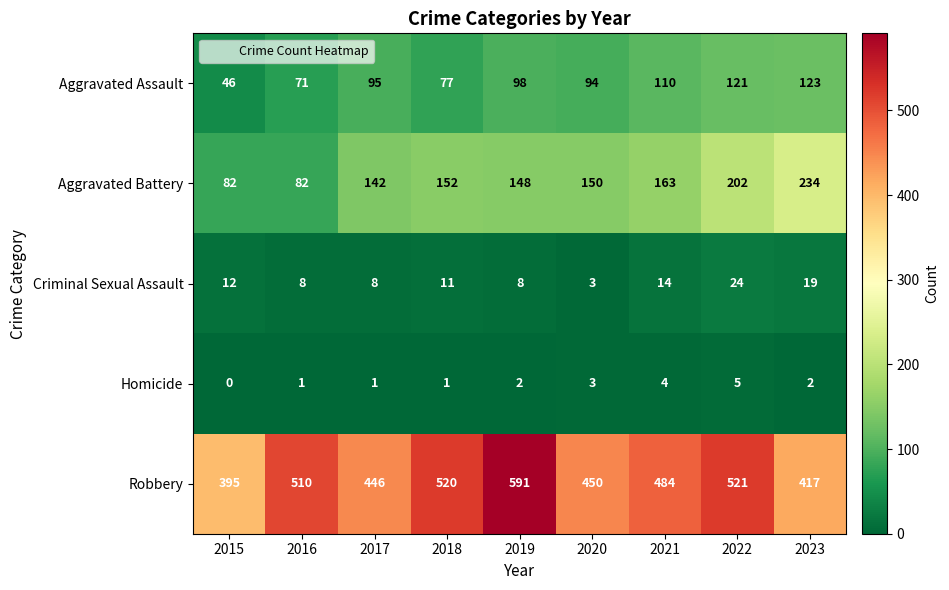

List the series in order of their peak value, highest first.

Robbery, Aggravated Battery, Aggravated Assault, Criminal Sexual Assault, Homicide